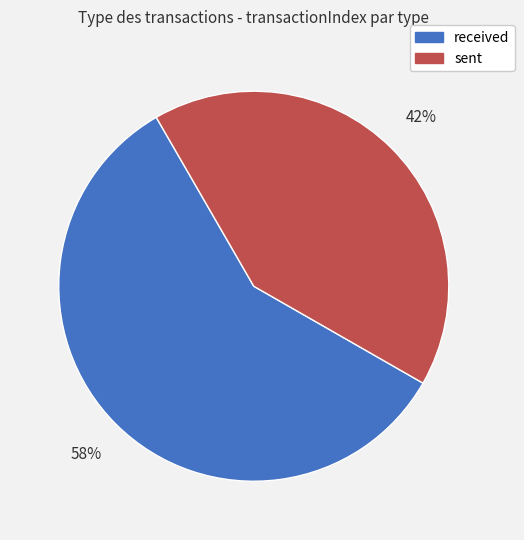

Does any single category account for the majority?

Yes